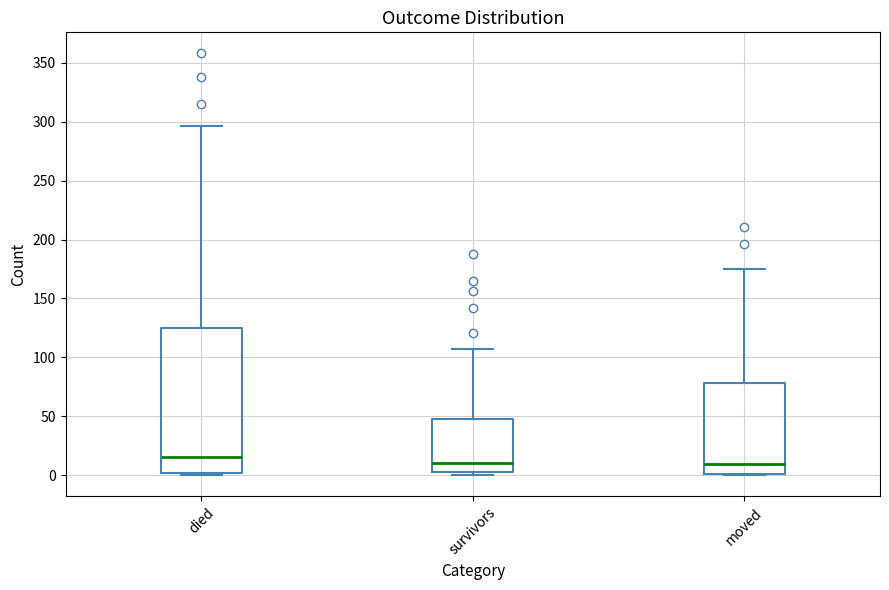

Reading left to right, transcribe this box plot: for each box, give where its median line is, the range the box spans, and where its two whiskers end, as read against the y-axis. The values are not printed on the chart, so give them approximately, as read against the axis.

died: median 15, box 0 to 125, whiskers 0 to 295
survivors: median 10, box 5 to 50, whiskers 0 to 105
moved: median 10, box 0 to 80, whiskers 0 to 175